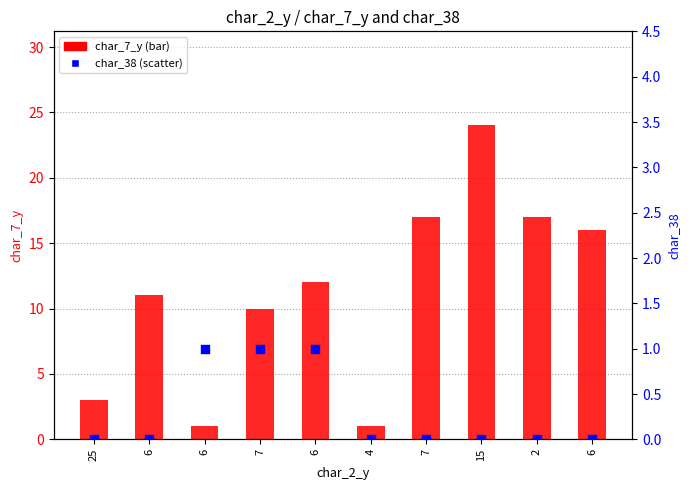

What is the total value across all series at 2?

17